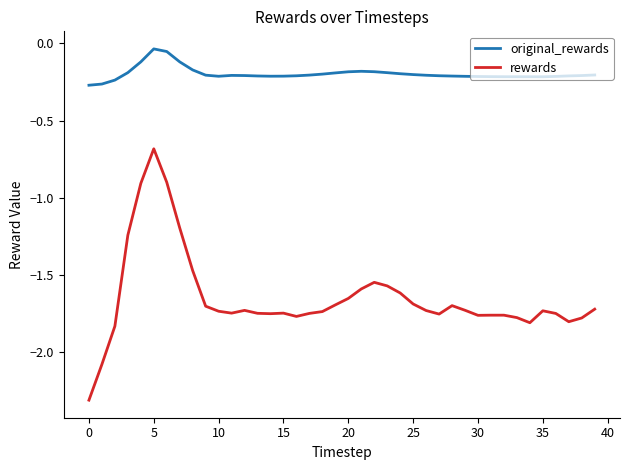

What is the smallest value displayed?

-2.3